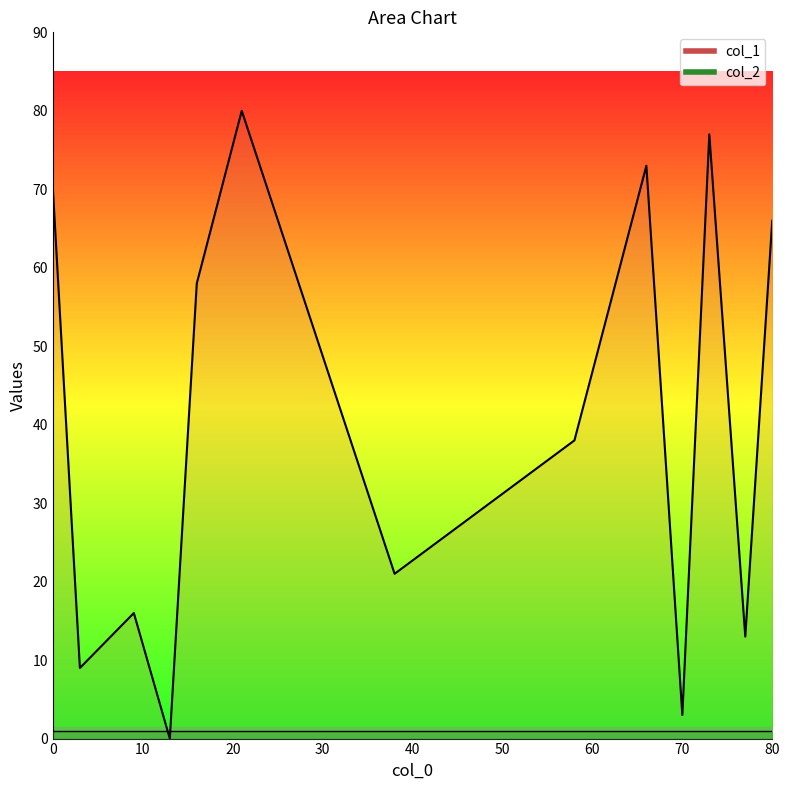

At 3, list the series in order from smallest to largest.

col_2, col_1